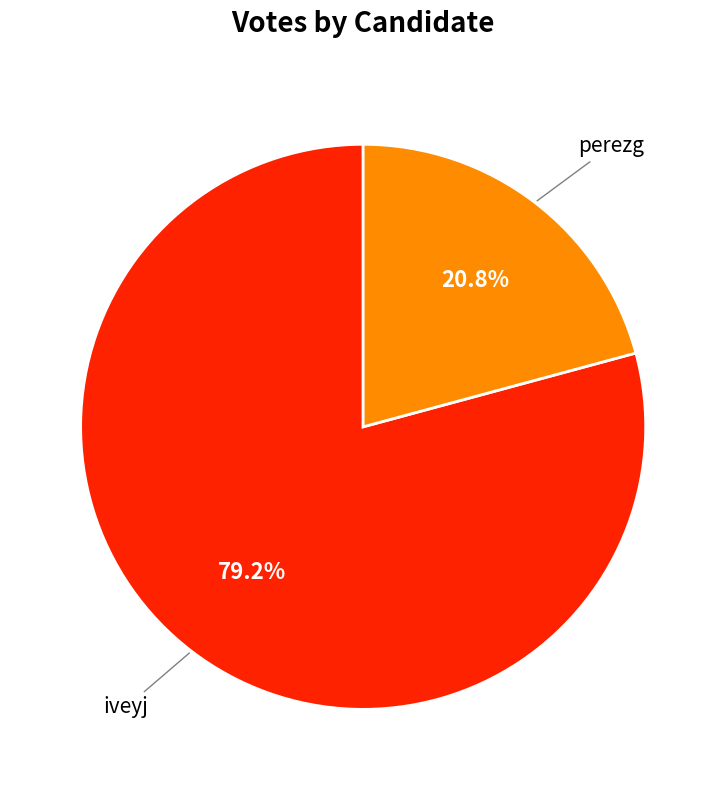

Is it true that perezg is 16% of the pie?

False